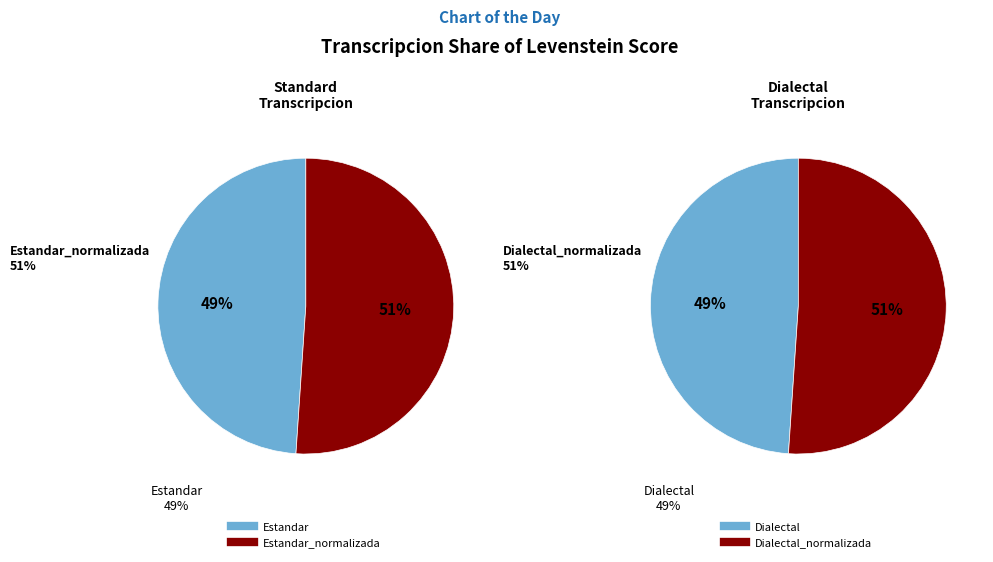

Does any single category account for the majority?

No